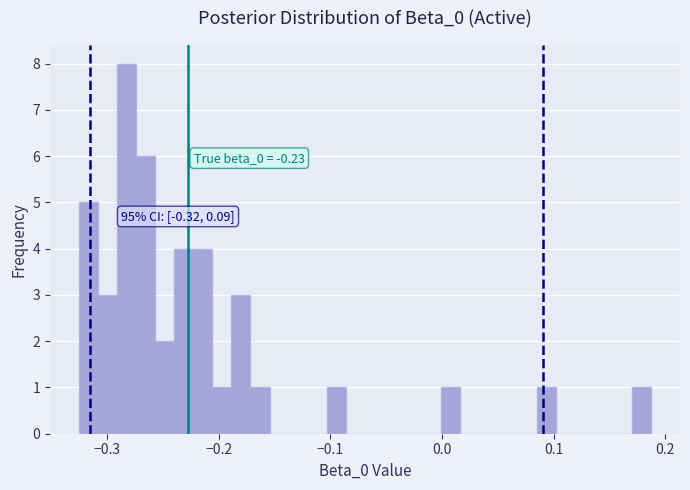

Around what value on the x-axis is the tallest bar? Give the approximate position of its centre, as read against the axis.

-0.28